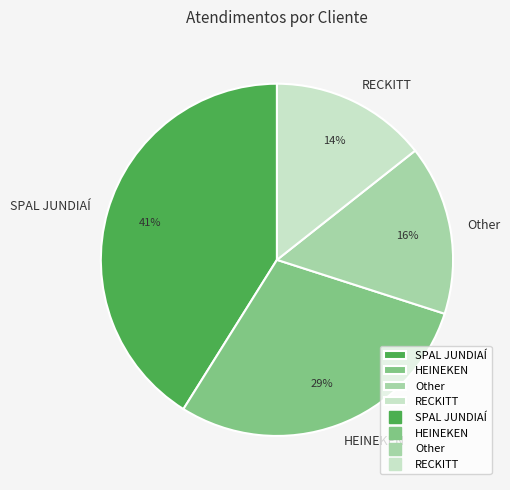

True or false: Other accounts for 16% of the total.

True